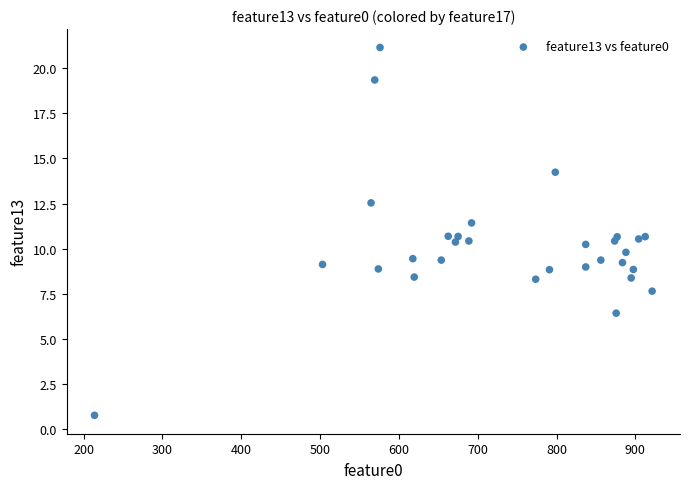

What is the range of X values (max minus min)?

707.3